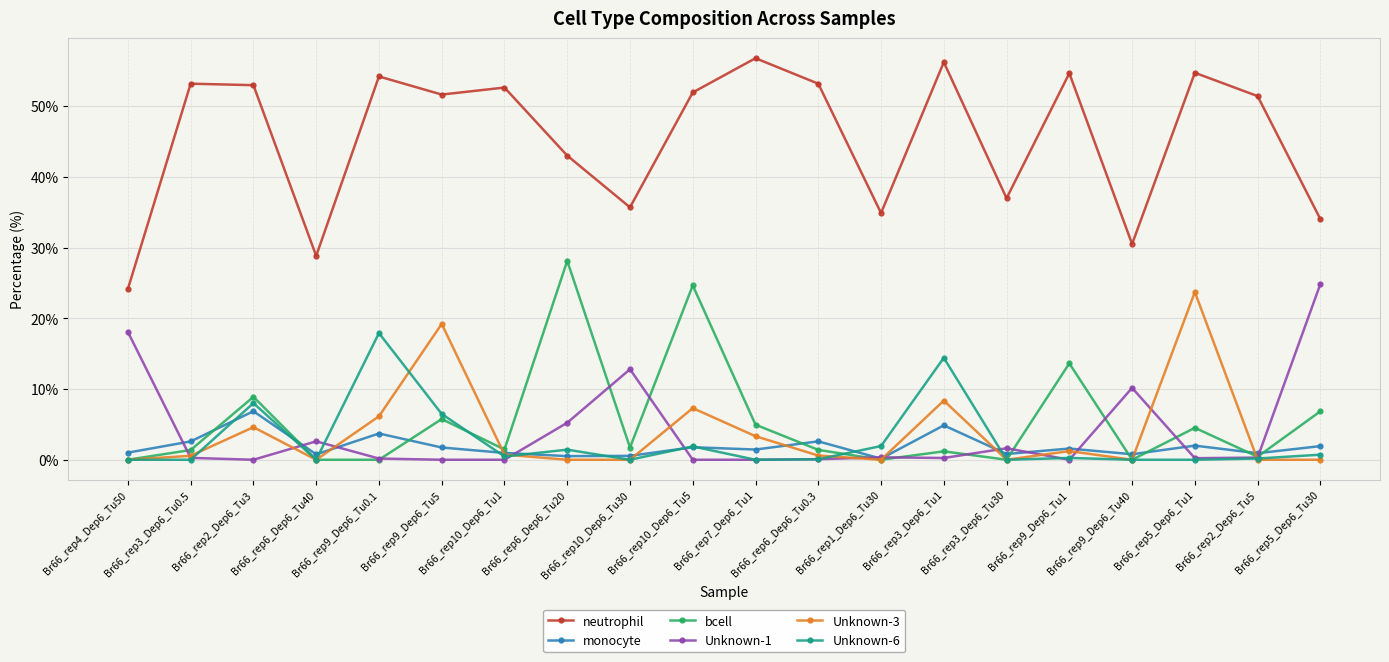

True or false: monocyte and neutrophil cross at least once.

False